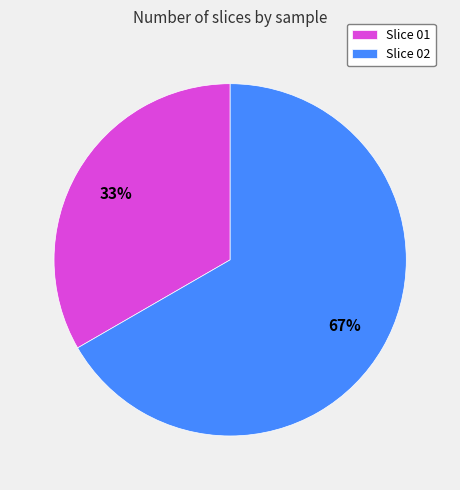

Count the number of slices in the pie.

2